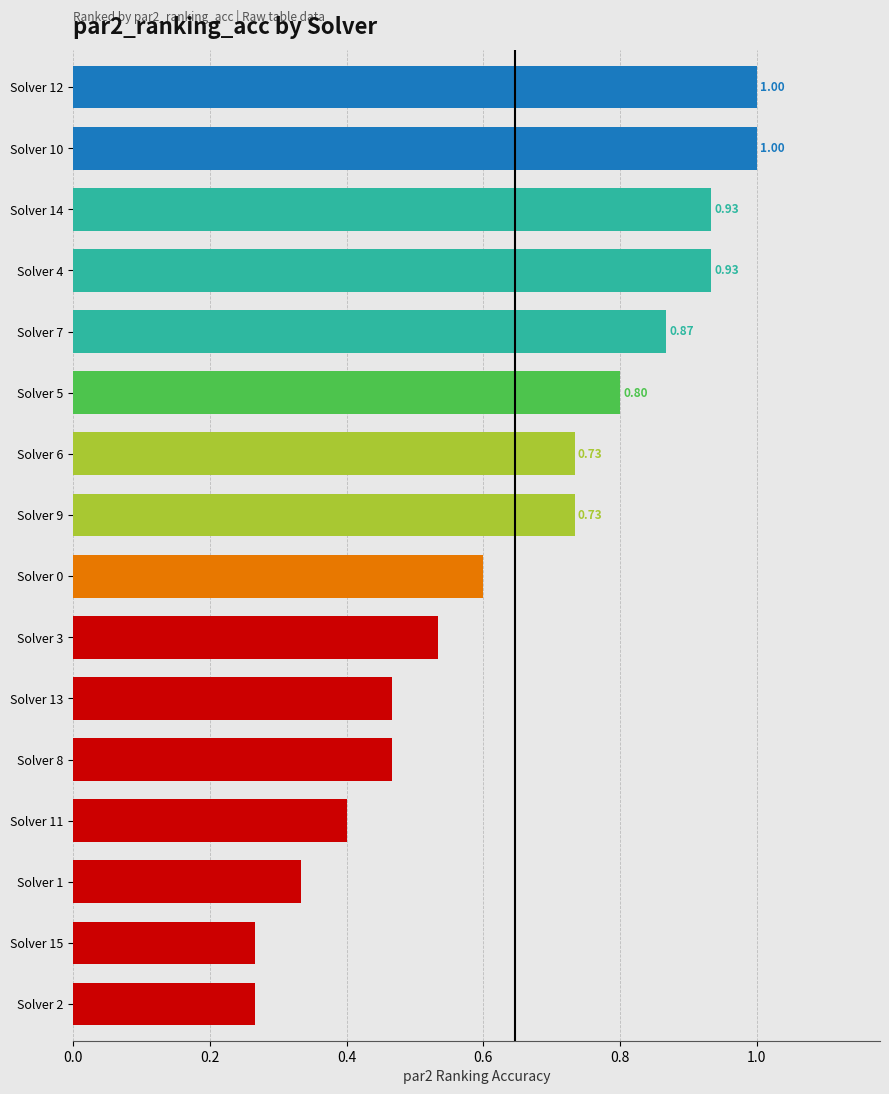

What is the change in value from Solver 10 to Solver 6?

-0.3